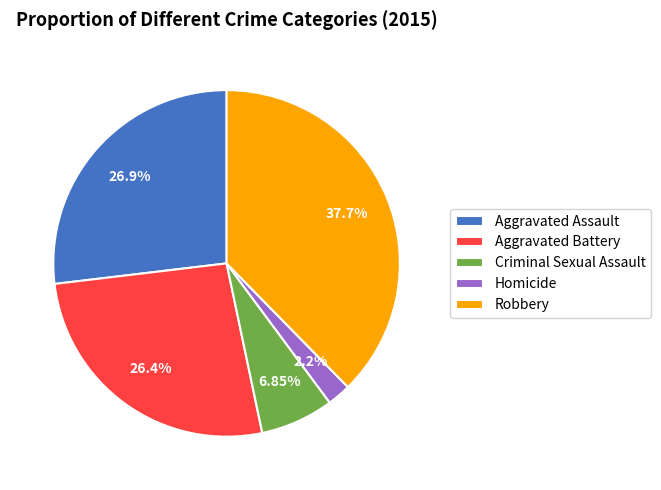

Does Criminal Sexual Assault represent more than half of the total?

No